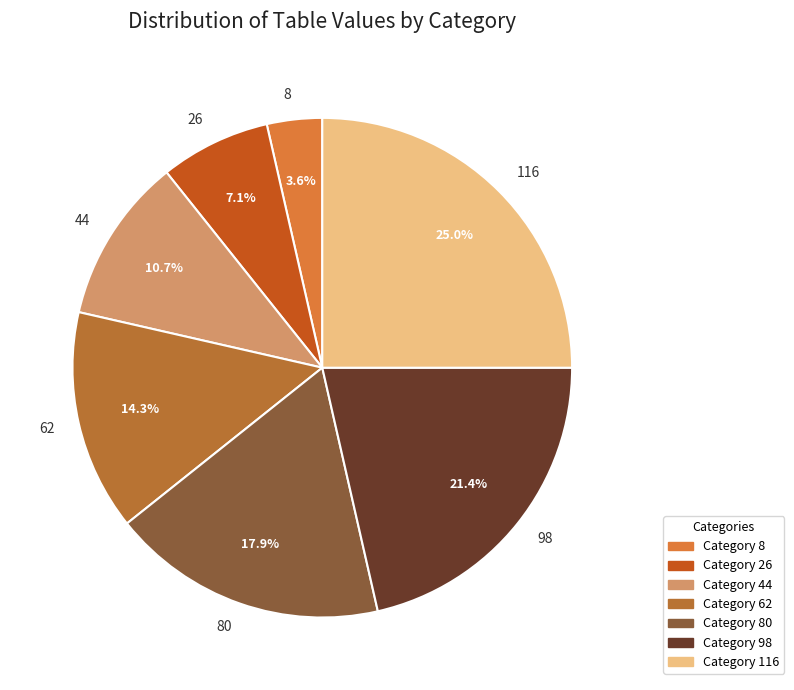

Does 8 account for over 50% of the chart?

No